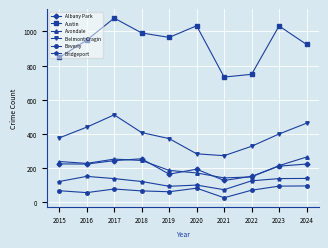

True or false: Avondale and Austin cross at least once.

False